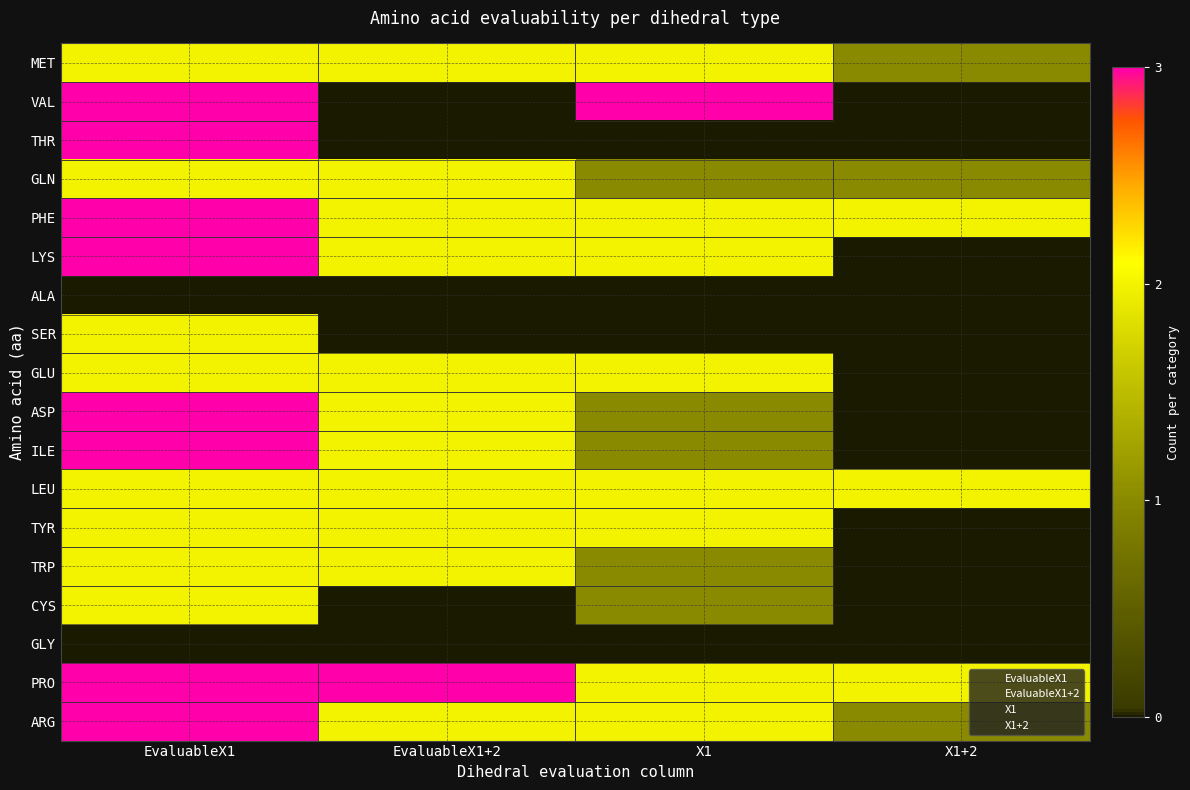

At how many categories does at least one series exceed 2?

3